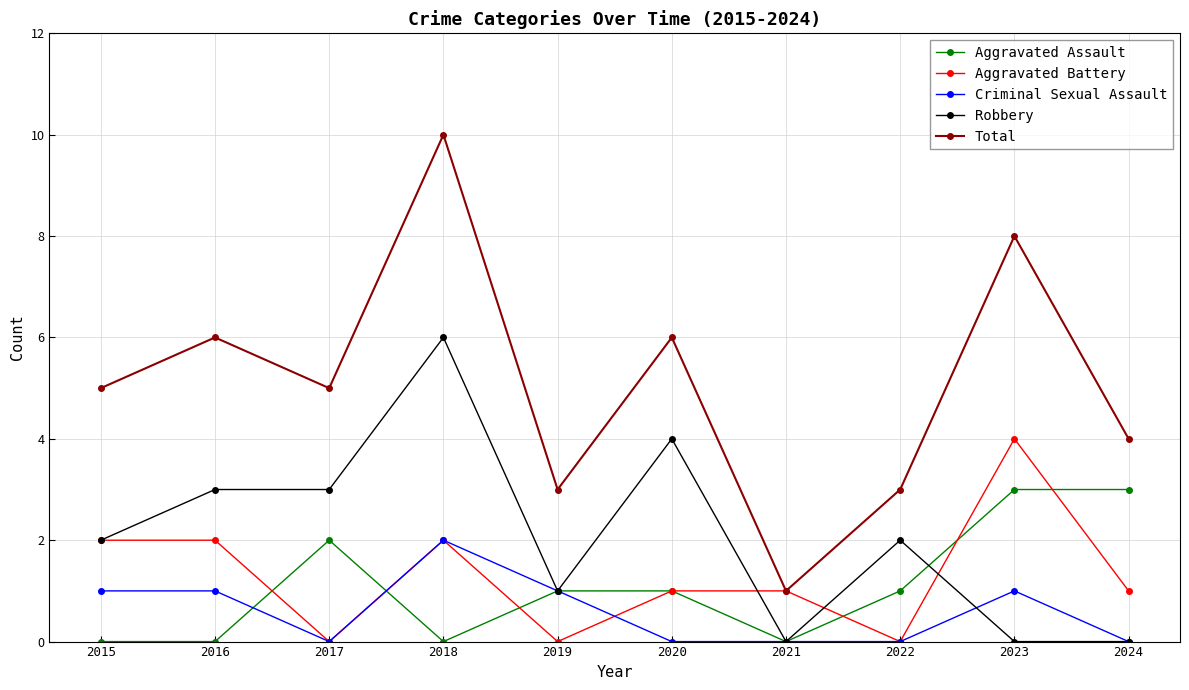

Reading left to right, extract all data points from this chart.

Aggravated Assault: 2015=0	2016=0	2017=2	2018=0	2019=1	2020=1	2021=0	2022=1	2023=3	2024=3
Aggravated Battery: 2015=2	2016=2	2017=0	2018=2	2019=0	2020=1	2021=1	2022=0	2023=4	2024=1
Criminal Sexual Assault: 2015=1	2016=1	2017=0	2018=2	2019=1	2020=0	2021=0	2022=0	2023=1	2024=0
Robbery: 2015=2	2016=3	2017=3	2018=6	2019=1	2020=4	2021=0	2022=2	2023=0	2024=0
Total: 2015=5	2016=6	2017=5	2018=10	2019=3	2020=6	2021=1	2022=3	2023=8	2024=4